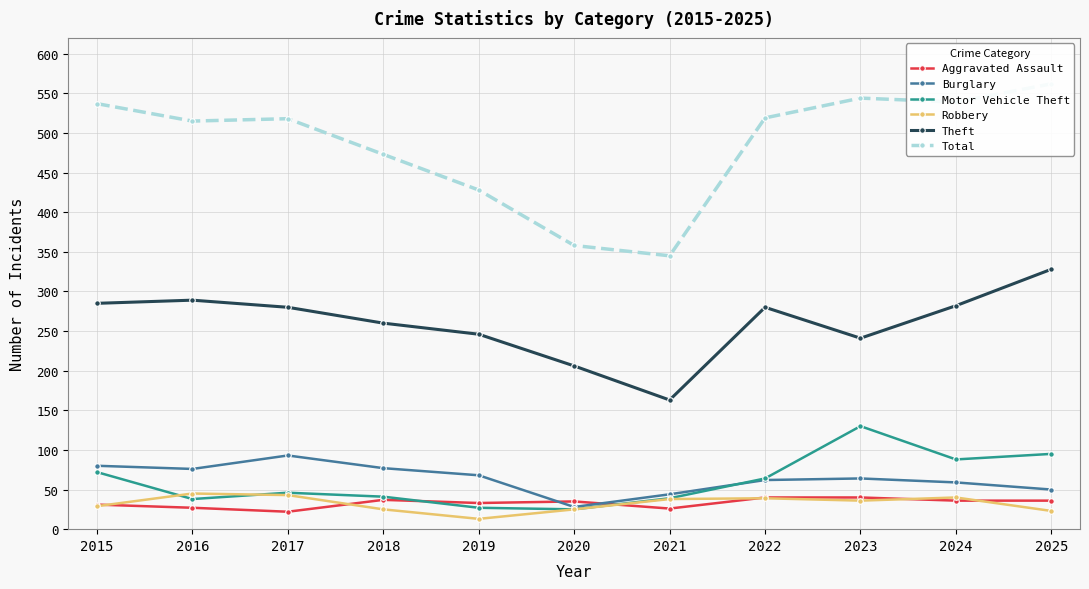

Reading left to right, list all the values displayed in this chart.

Aggravated Assault: 31	27	22	37	33	35	26	40	40	36	36
Burglary: 80	76	93	77	68	28	44	62	64	59	50
Motor Vehicle Theft: 72	38	46	41	27	25	39	64	130	88	95
Robbery: 29	45	43	25	13	25	38	39	36	40	23
Theft: 285	289	280	260	246	206	163	280	241	282	328
Total: 537	515	518	473	428	358	345	519	544	539	562